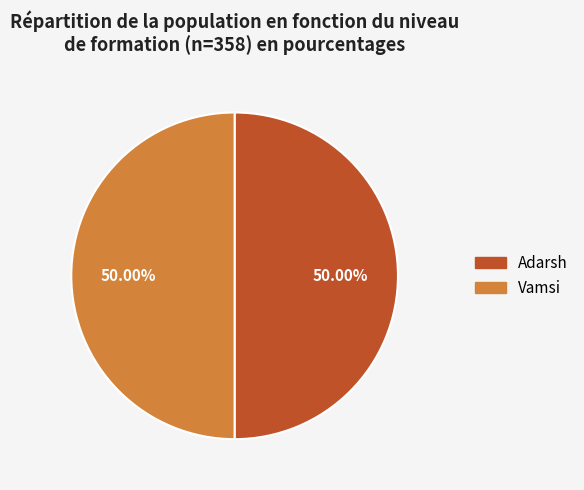

Count the number of slices in the pie.

2